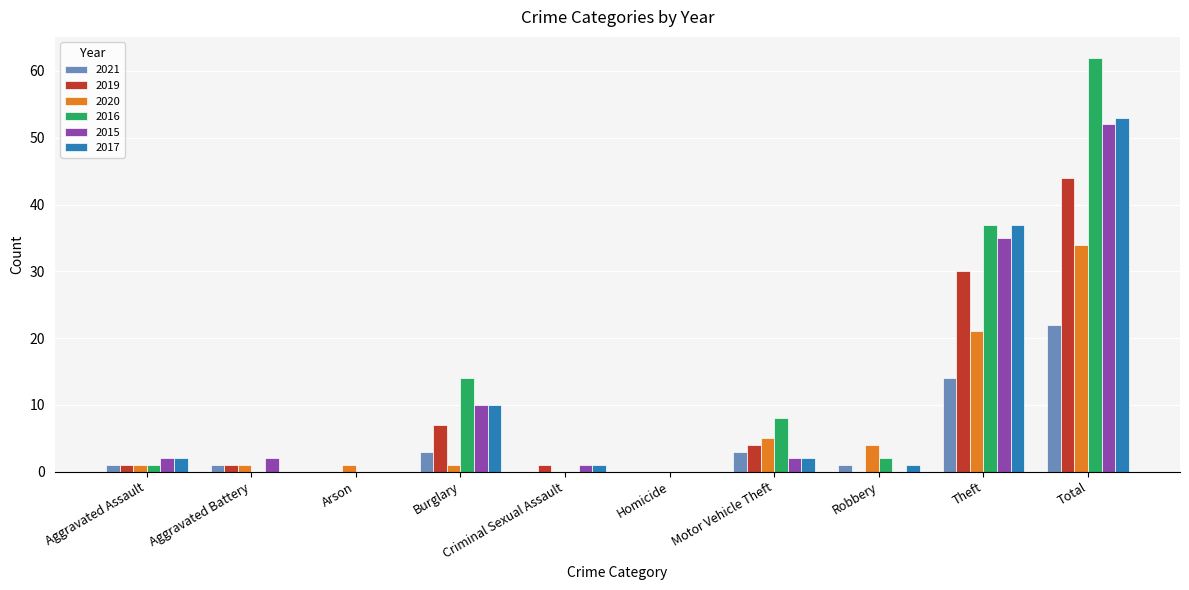

What is the sum of all 2017 values?

106